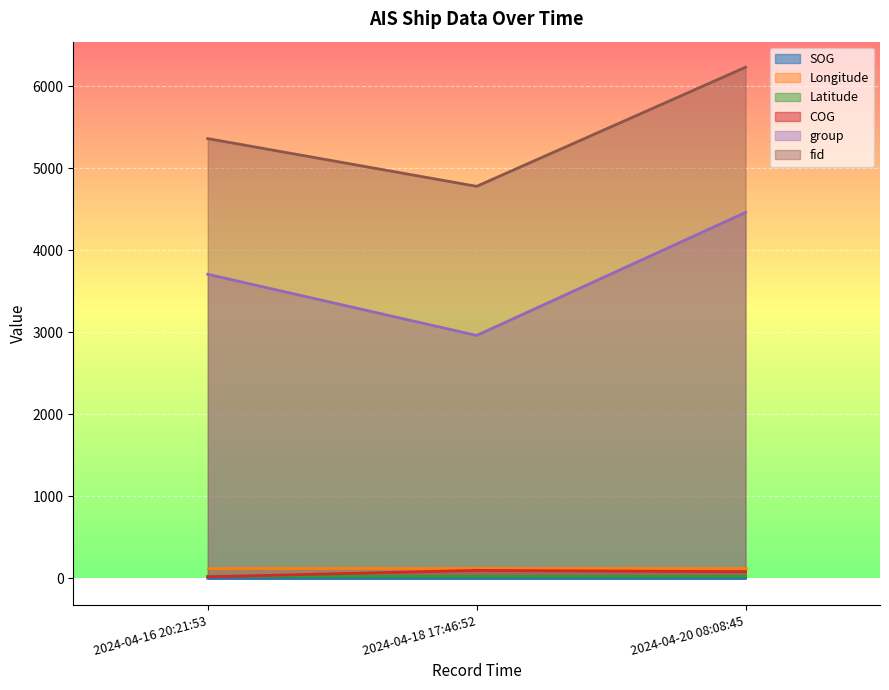

What is the sum of all group values?

11126.0